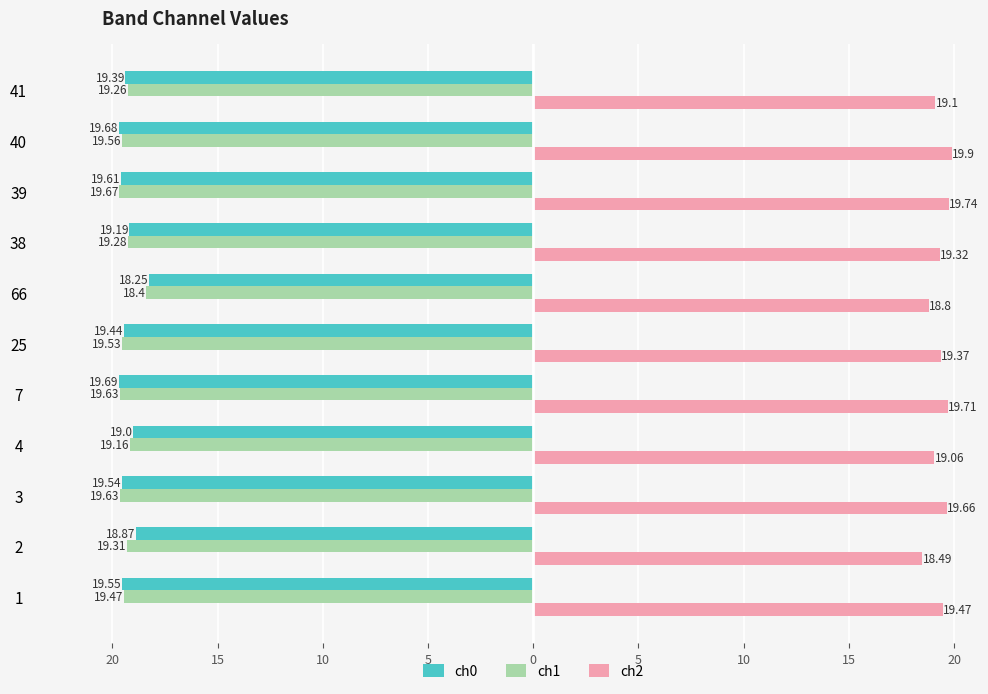

What are all the series names shown in the legend?

ch0, ch1, ch2